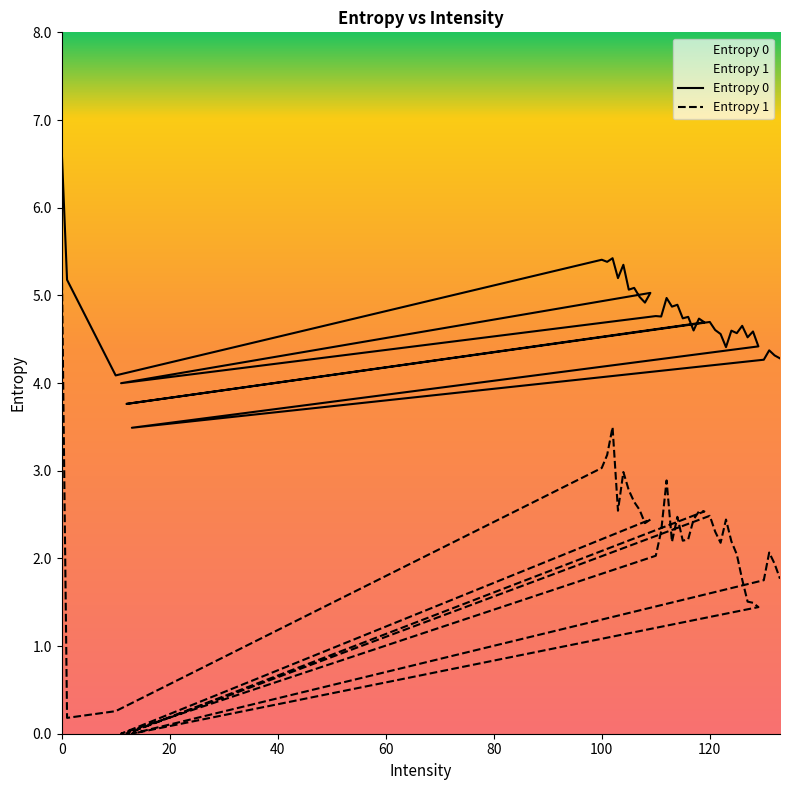

How many values in the Entropy 1 series are below 2?

12